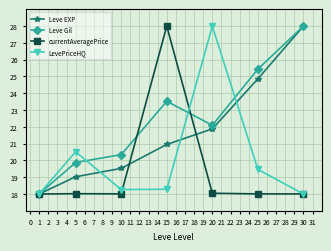

True or false: LevePriceHQ and Leve EXP intersect in this chart.

True